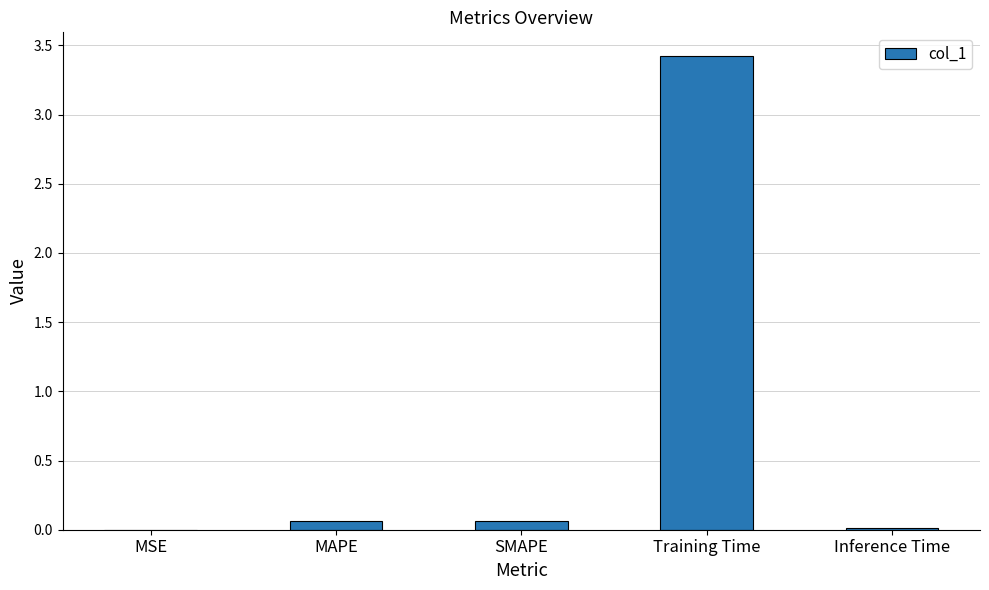

Are the bars grouped side by side (vs. stacked)?

No